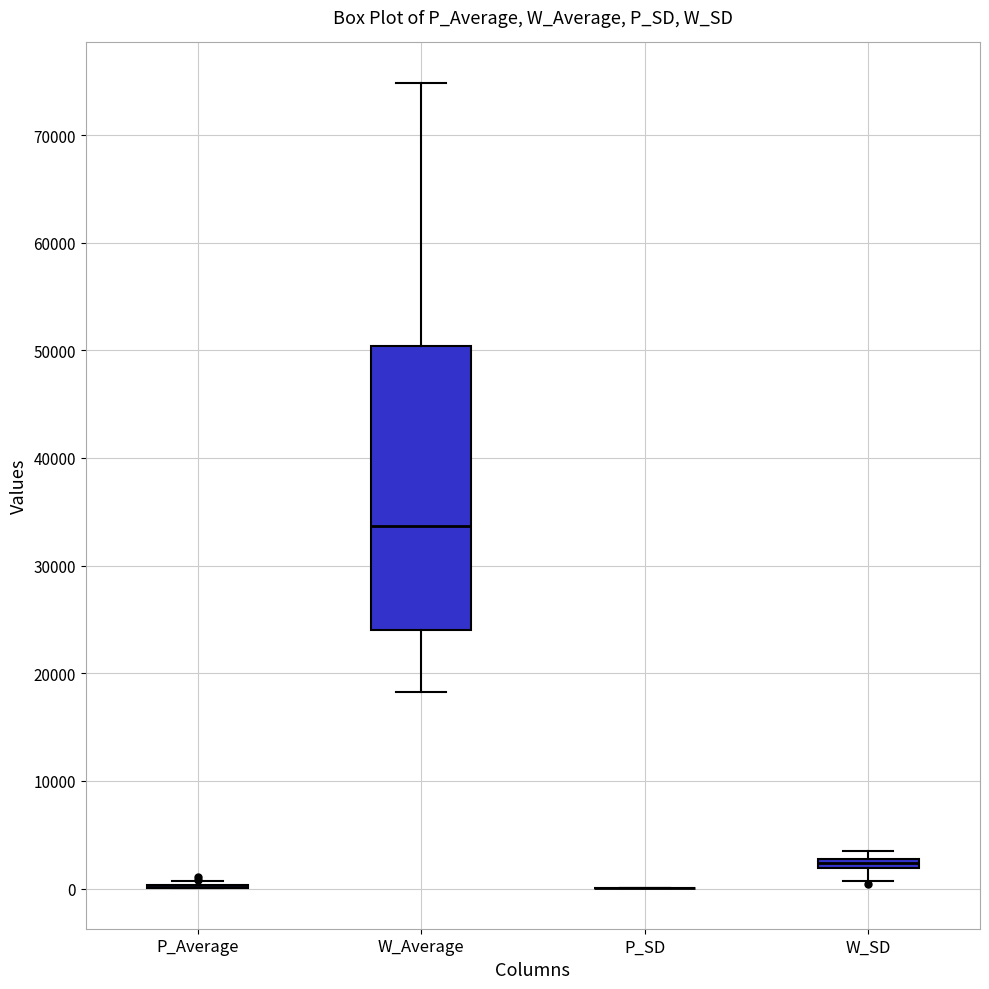

Comparing the boxes themselves (not the whiskers), which one is the tallest?

W_Average